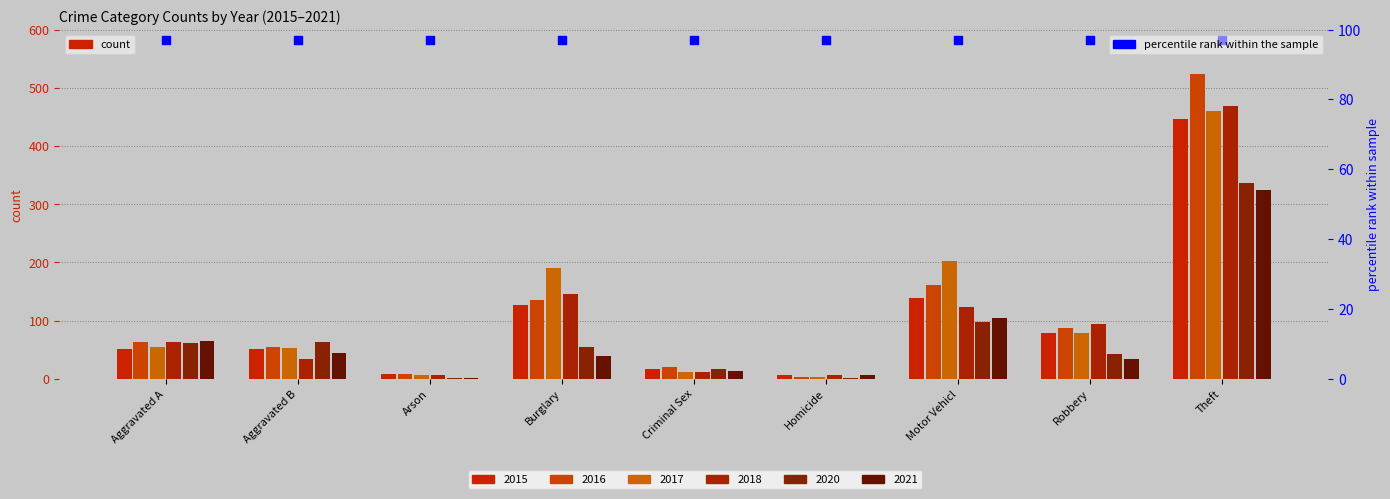

What is the total value across all series at Aggravated A?

360